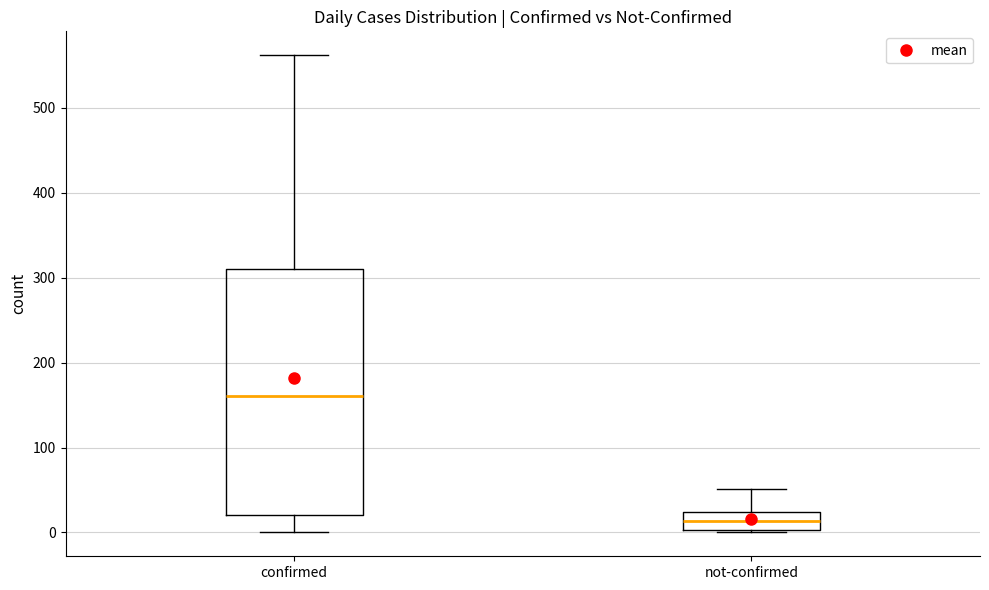

Reading left to right, read every box against the y-axis: the position of its median line, the range the box covers, and the ends of its whiskers. The values are not printed on the chart, so give them approximately, as read against the axis.

confirmed: median 160, box 20 to 310, whiskers 0 to 560
not-confirmed: median 10, box 0 to 20, whiskers 0 to 50